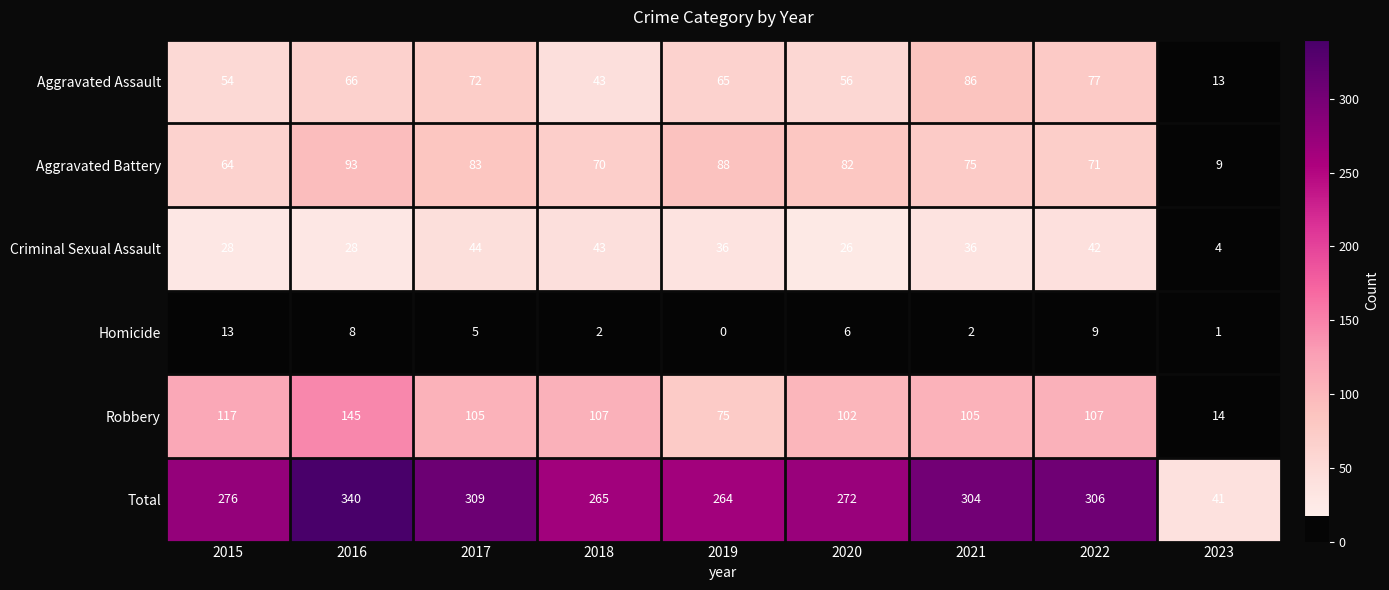

What is the greatest value displayed?

340